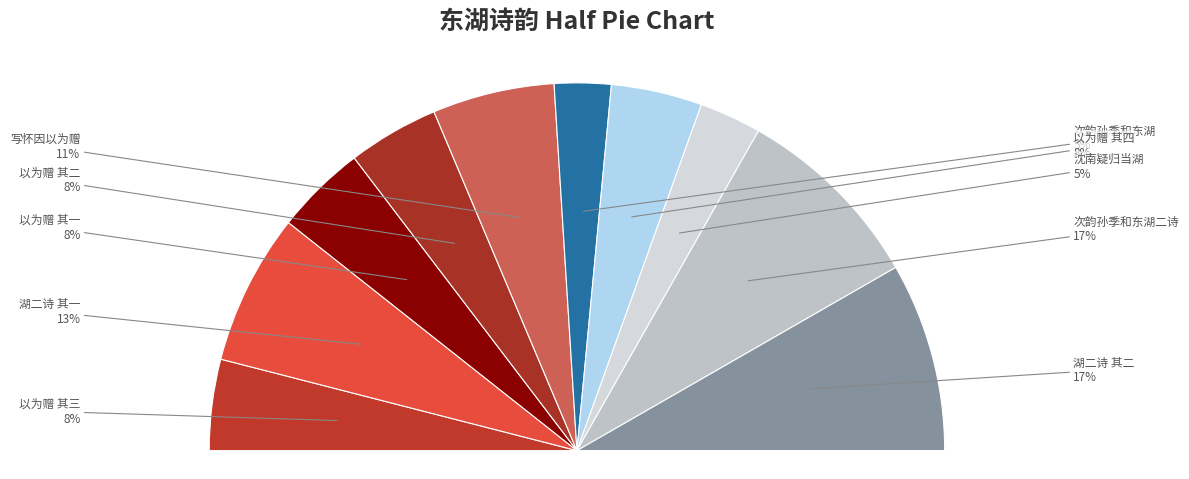

Does any single category account for the majority?

No